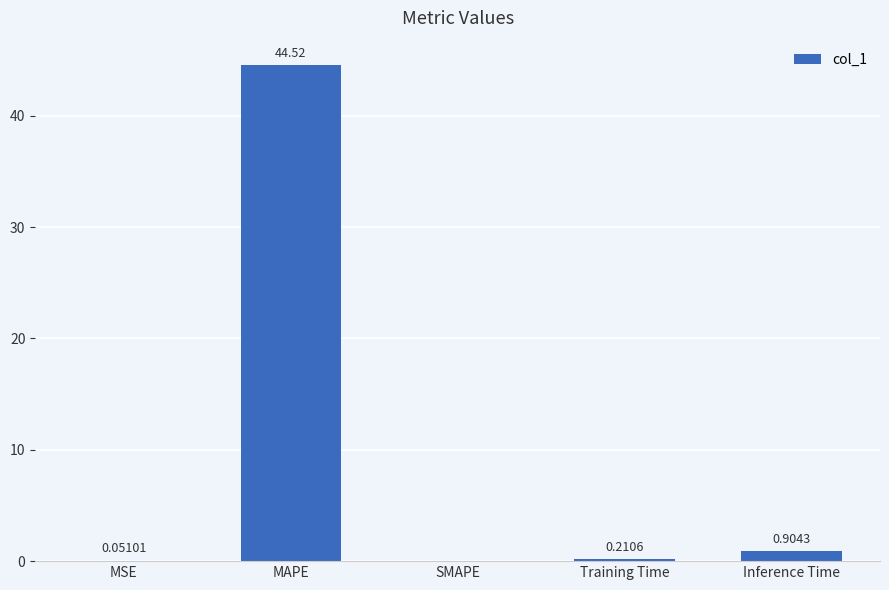

Which label corresponds to the largest value in the chart?

MAPE